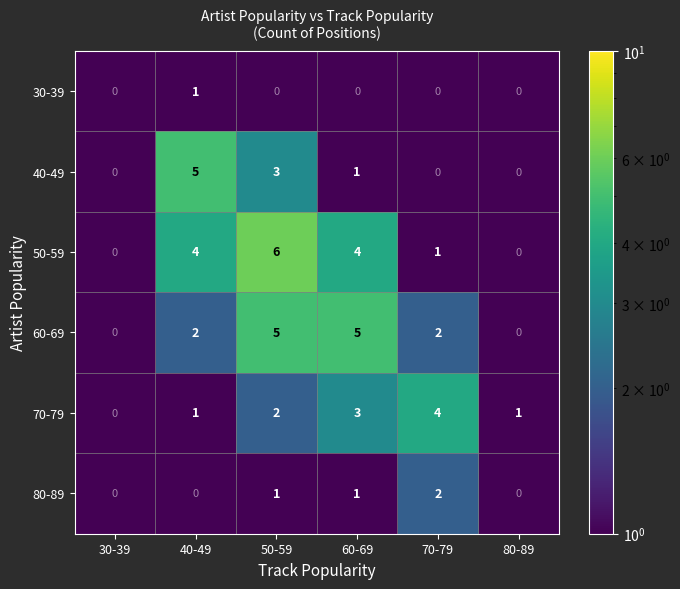

What is the difference between the maximum and second lowest values in the 40-49 series?

5